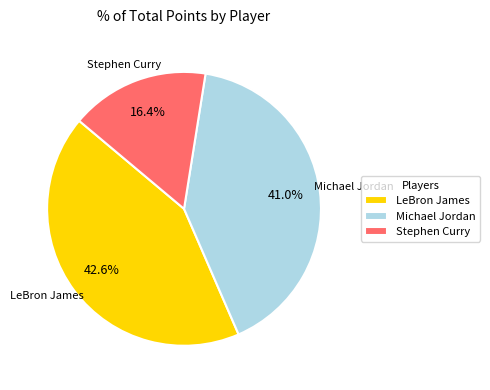

Which category has the smallest portion of the pie?

Stephen Curry